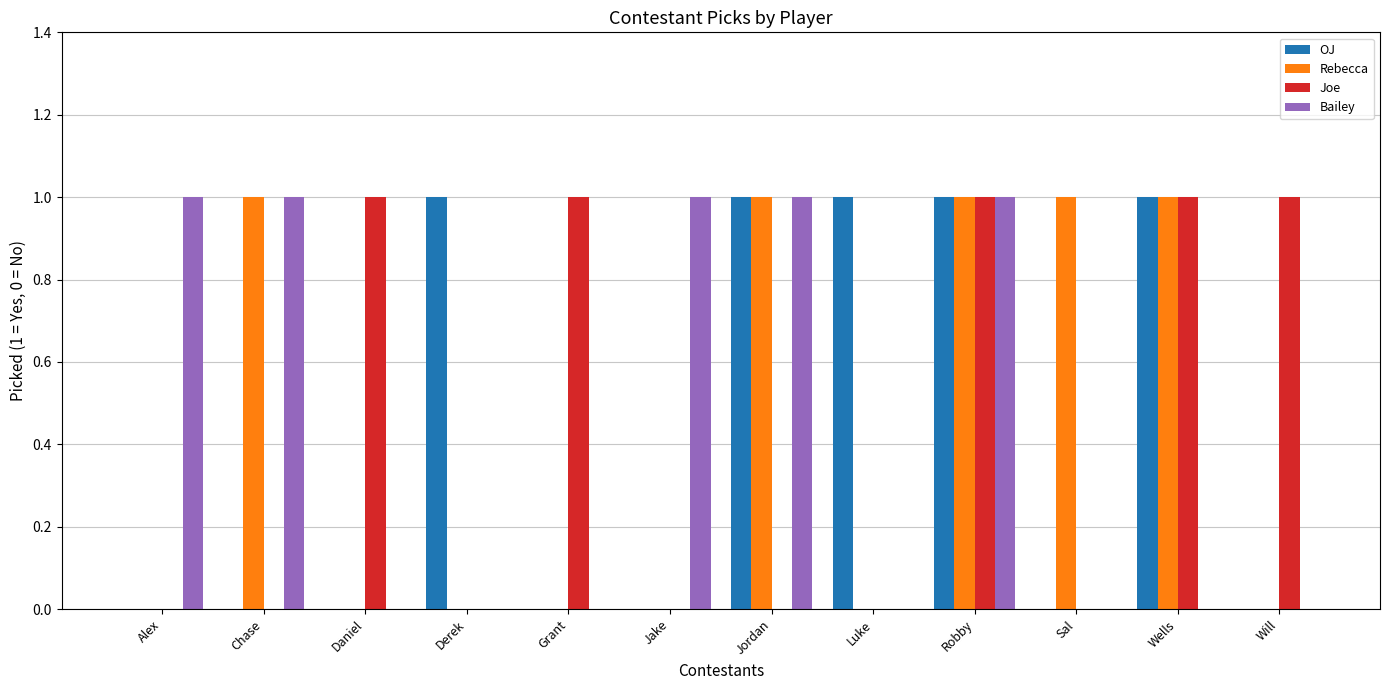

What is the difference between the Bailey values at Sal and Jordan?

1